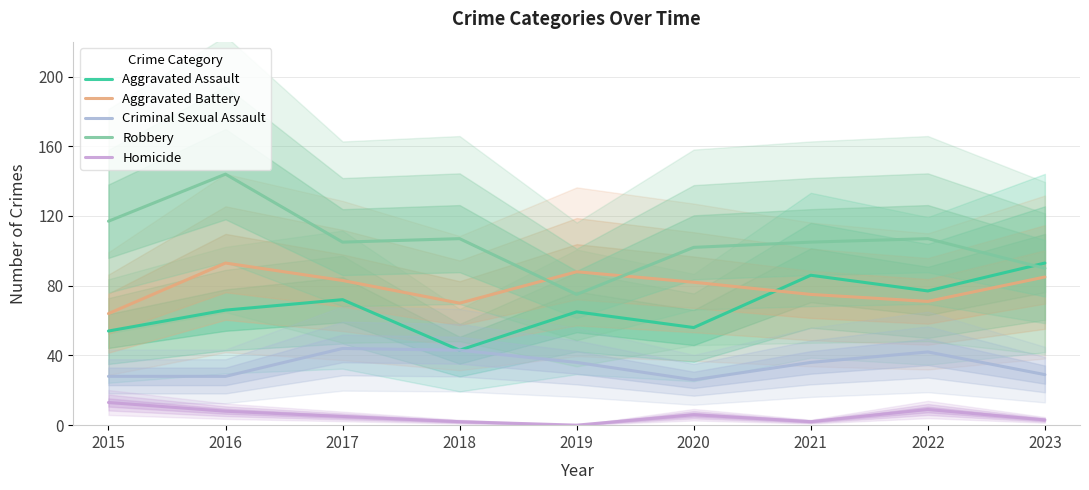

True or false: Robbery has more than 1 interior local peaks.

True